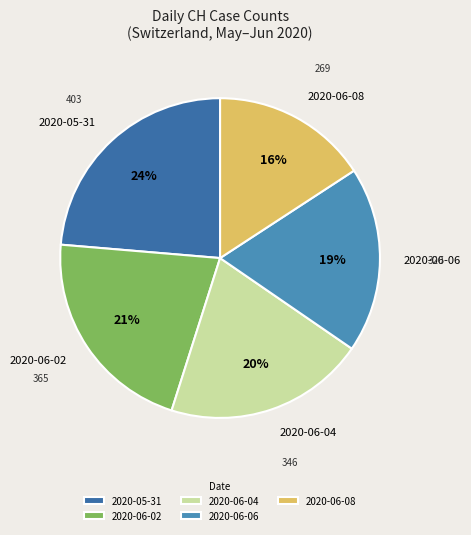

Rank the categories by value from lowest to highest.

2020-06-08, 2020-06-06, 2020-06-04, 2020-06-02, 2020-05-31